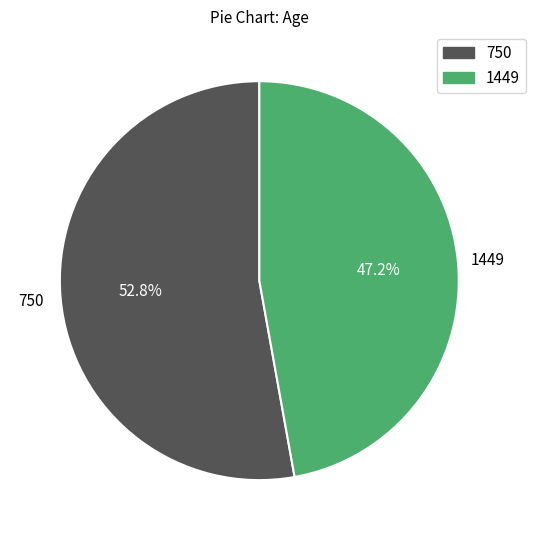

To the nearest percent, what percentage of the pie is 750?

53%